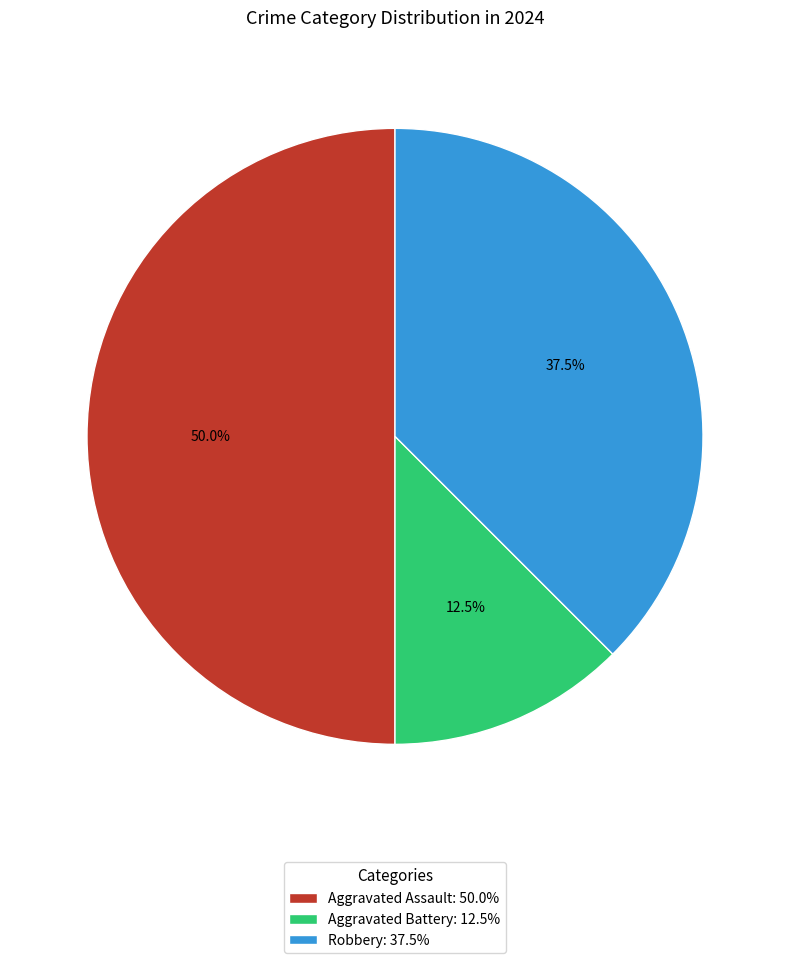

What portion of the pie excludes Aggravated Assault?

50.0%